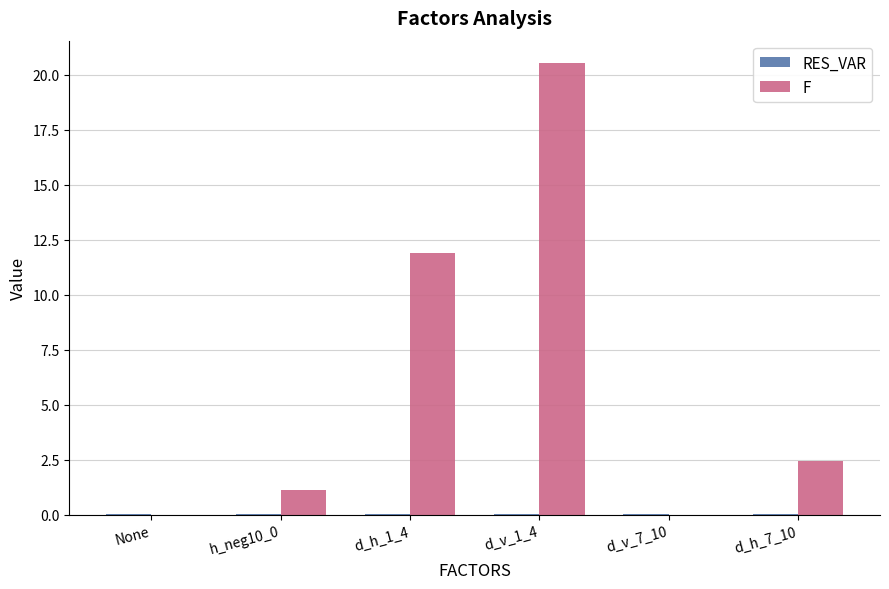

What is the spread (max minus min) of values at d_v_1_4?

20.5